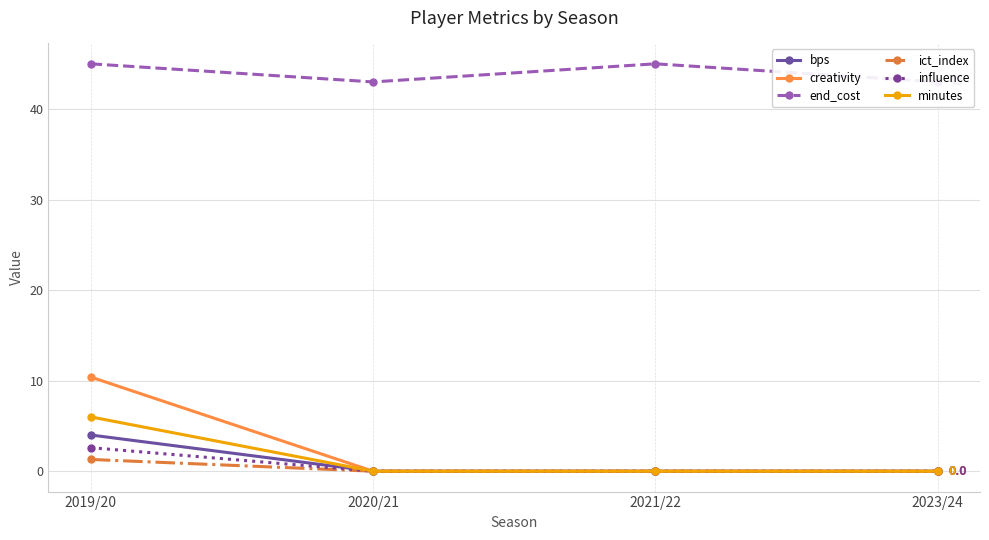

How many positive values does the bps series have?

1